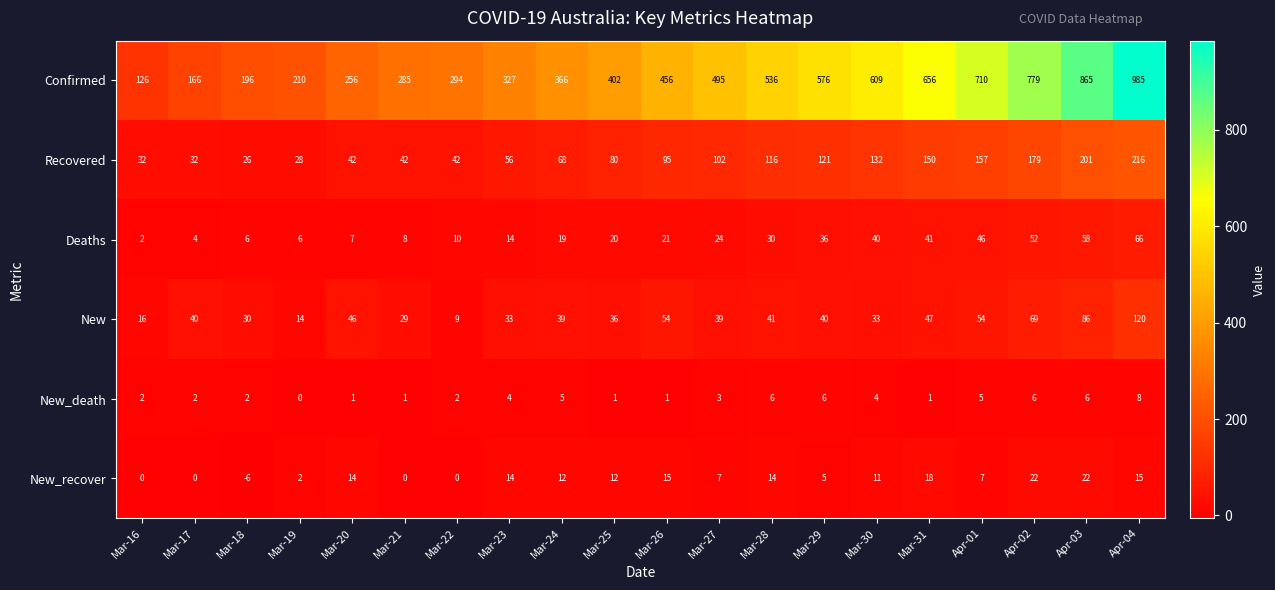

Rank the series at Mar-17 from lowest to highest value.

New_recover, New_death, Deaths, Recovered, New, Confirmed